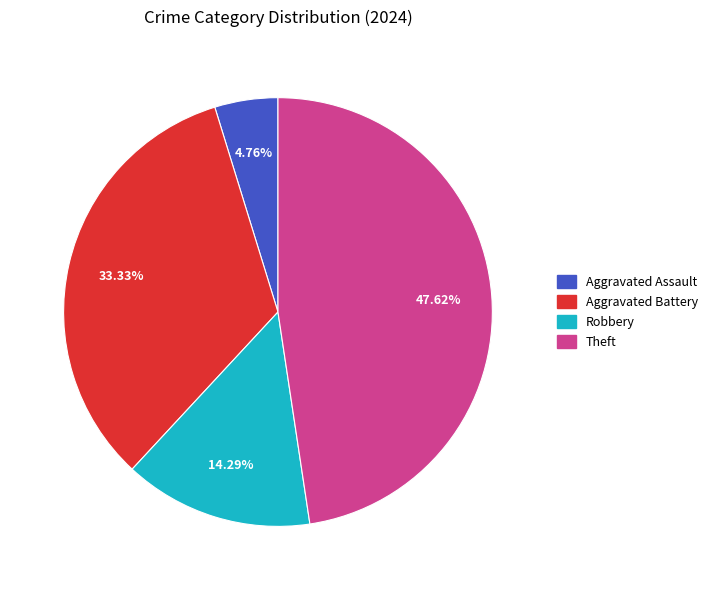

Is there any slice that represents more than half of the pie?

No